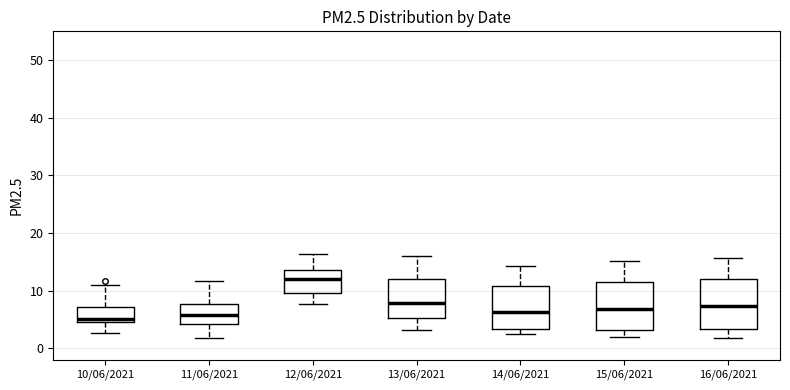

Reading left to right, transcribe this box plot: for each box, give where its median line is, the range the box spans, and where its two whiskers end, as read against the y-axis. The values are not printed on the chart, so give them approximately, as read against the axis.

10/06/2021: median 5 (just above the box's lower edge), box 5 to 7, whiskers 3 to 11
11/06/2021: median 6, box 4 to 8, whiskers 2 to 12
12/06/2021: median 12, box 10 to 14, whiskers 8 to 16
13/06/2021: median 8, box 5 to 12, whiskers 3 to 16
14/06/2021: median 6, box 3 to 11, whiskers 3 (just below the box's lower edge) to 14
15/06/2021: median 7, box 3 to 12, whiskers 2 to 15
16/06/2021: median 7, box 3 to 12, whiskers 2 to 16